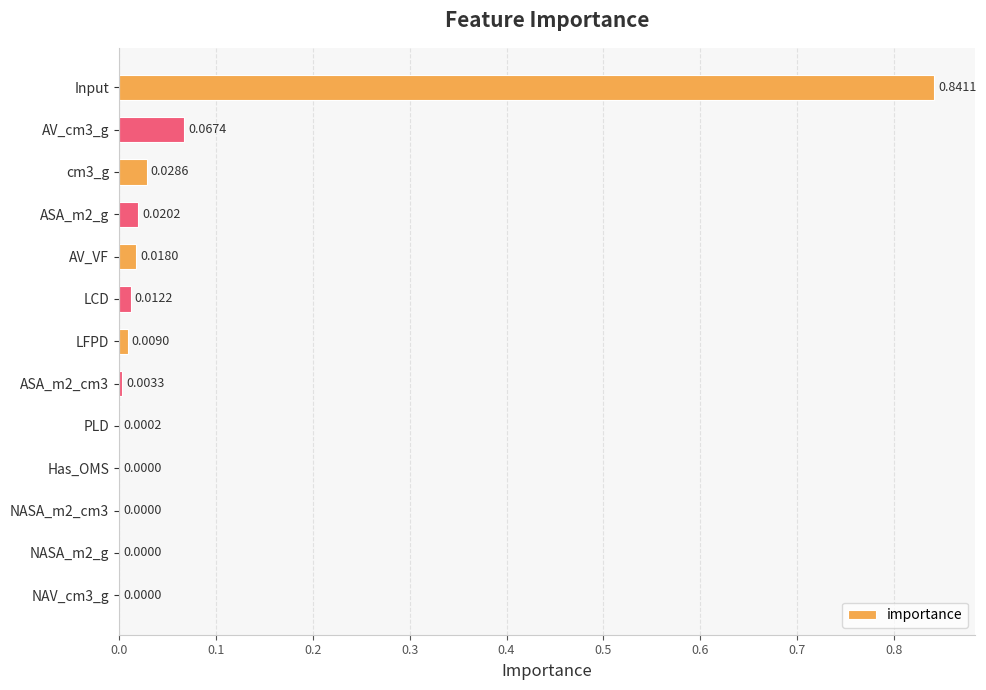

How many series are shown in this chart?

1